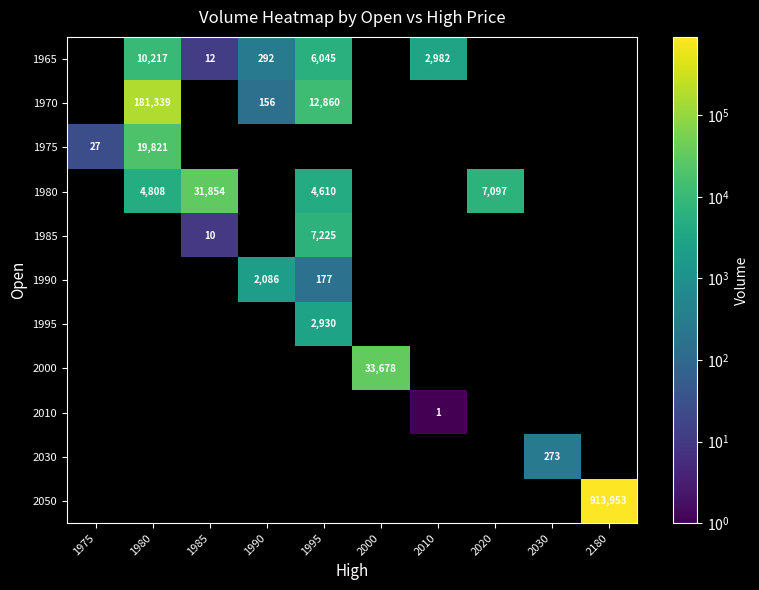

The 1990 series shows 3071 at 1990. True or false?

False